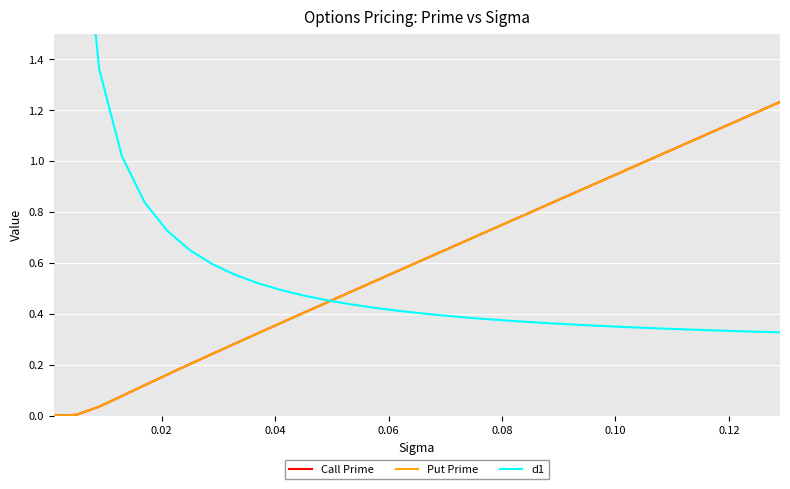

Reading left to right, what are all the values shown in this chart?

Call Prime: 0.0	0.0	0.0	0.1	0.1	0.2	0.2	0.2	0.3	0.3	0.4	0.4	0.4	0.5	0.5	0.6	0.6	0.6	0.7	0.7	0.8	0.8	0.8	0.9	0.9	1.0	1.0	1.0	1.1	1.1	1.2	1.2	1.2
Put Prime: 0.0	0.0	0.0	0.1	0.1	0.2	0.2	0.2	0.3	0.3	0.4	0.4	0.4	0.5	0.5	0.6	0.6	0.6	0.7	0.7	0.8	0.8	0.8	0.9	0.9	1.0	1.0	1.0	1.1	1.1	1.2	1.2	1.2
d1: 10.2	2.2	1.4	1.0	0.8	0.7	0.7	0.6	0.6	0.5	0.5	0.5	0.5	0.4	0.4	0.4	0.4	0.4	0.4	0.4	0.4	0.4	0.4	0.4	0.4	0.3	0.3	0.3	0.3	0.3	0.3	0.3	0.3